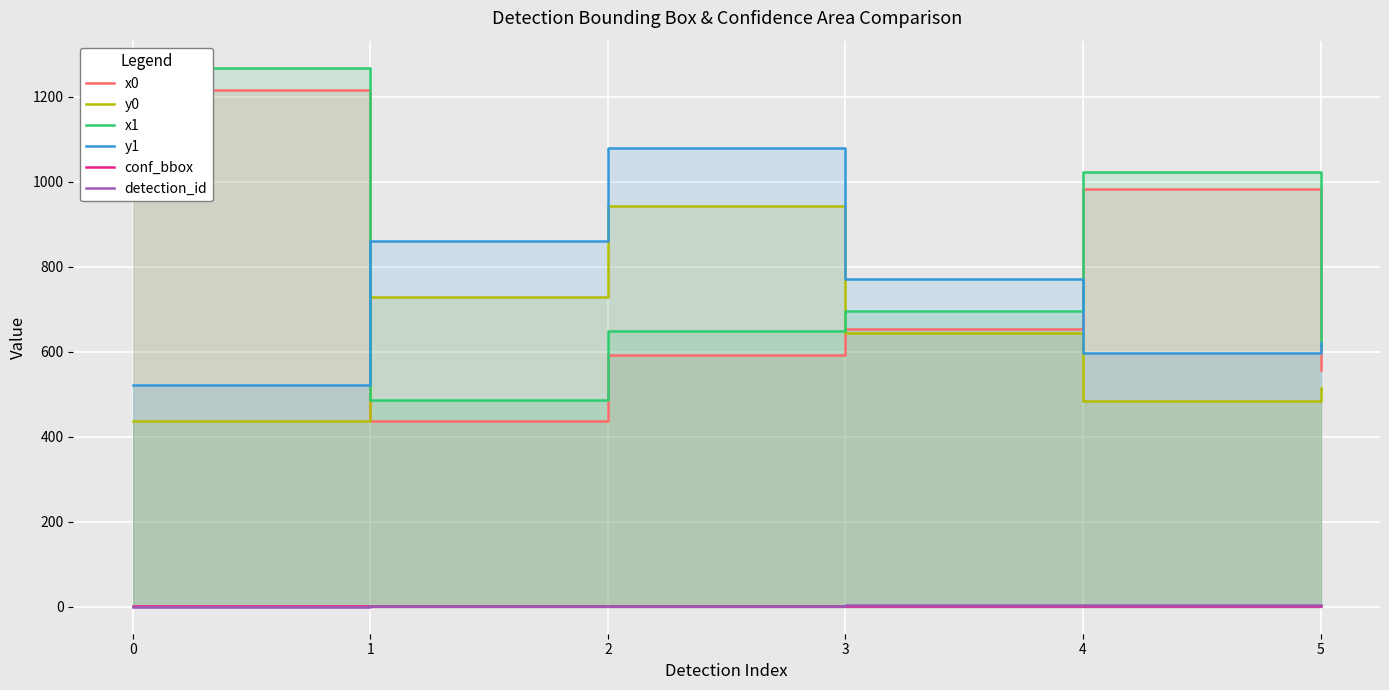

After their last crossing, which series has the higher values: conf_bbox or detection_id?

detection_id